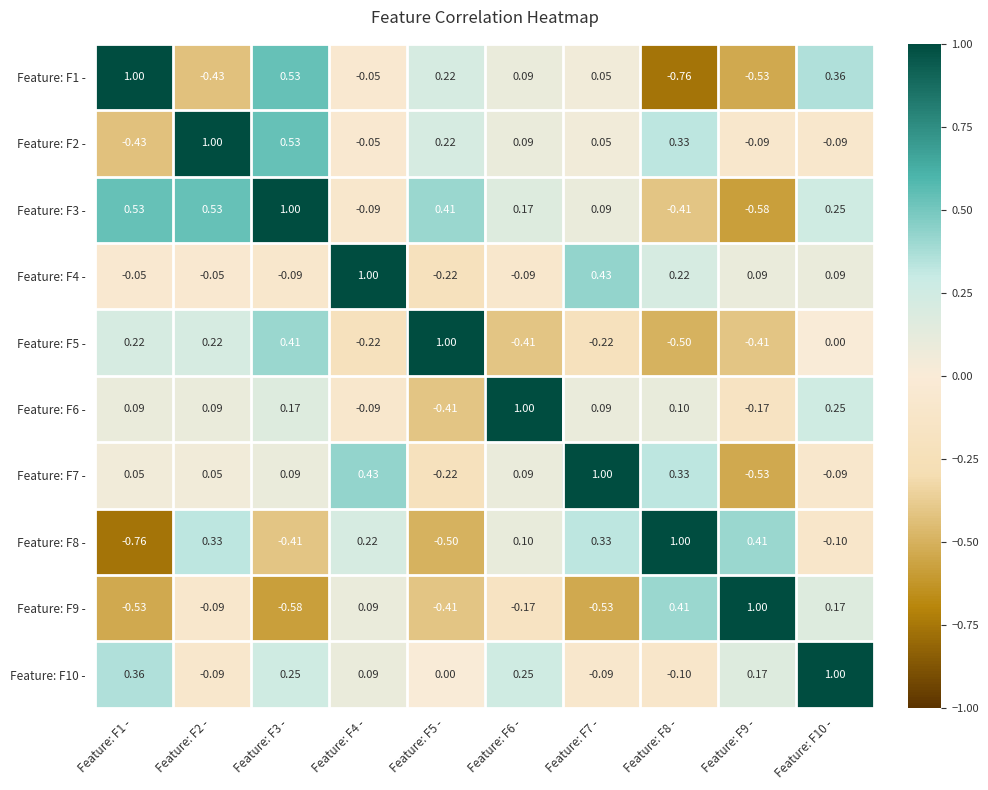

How many values in the Feature: F9 - series are below 0?

6